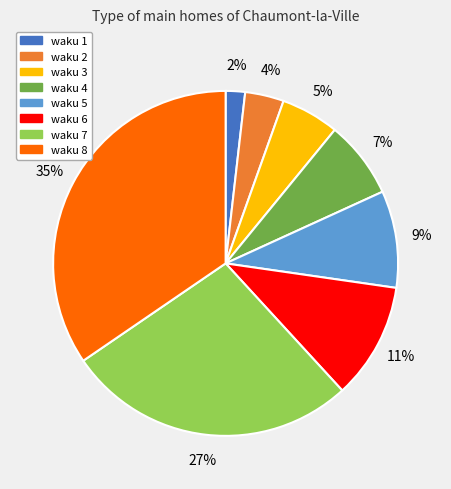

Approximately how many times larger is the value at waku 2 compared to waku 5?

0.4